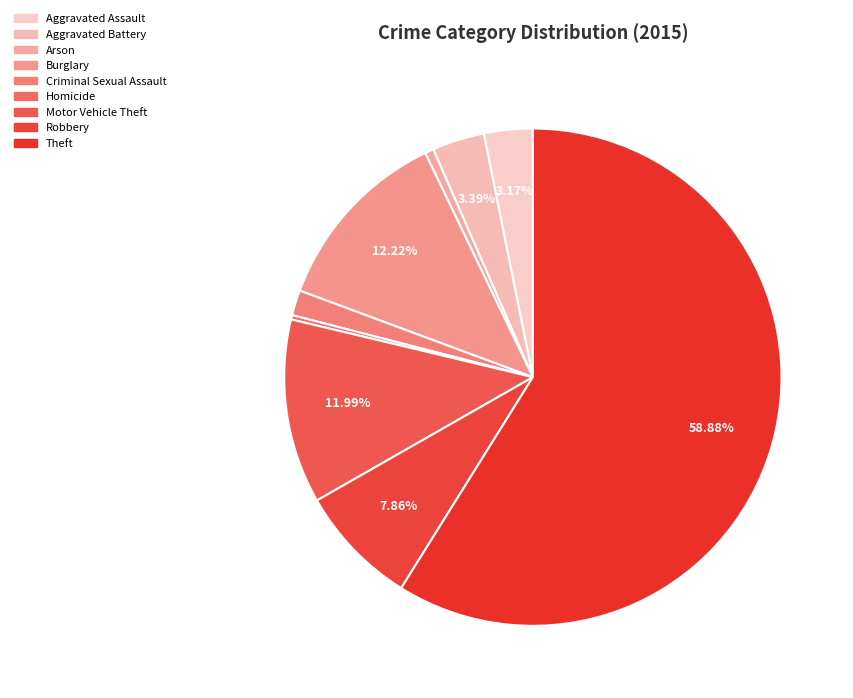

The Aggravated Battery slice represents 3% of the pie. True or false?

True